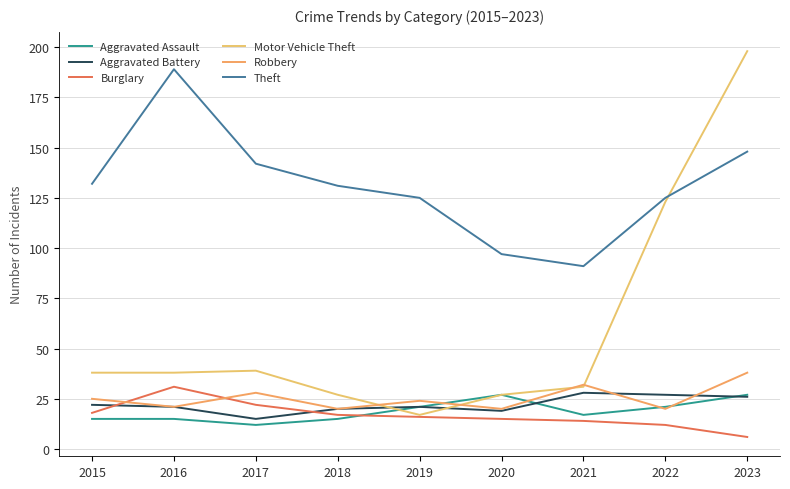

What is the smallest value displayed?

6